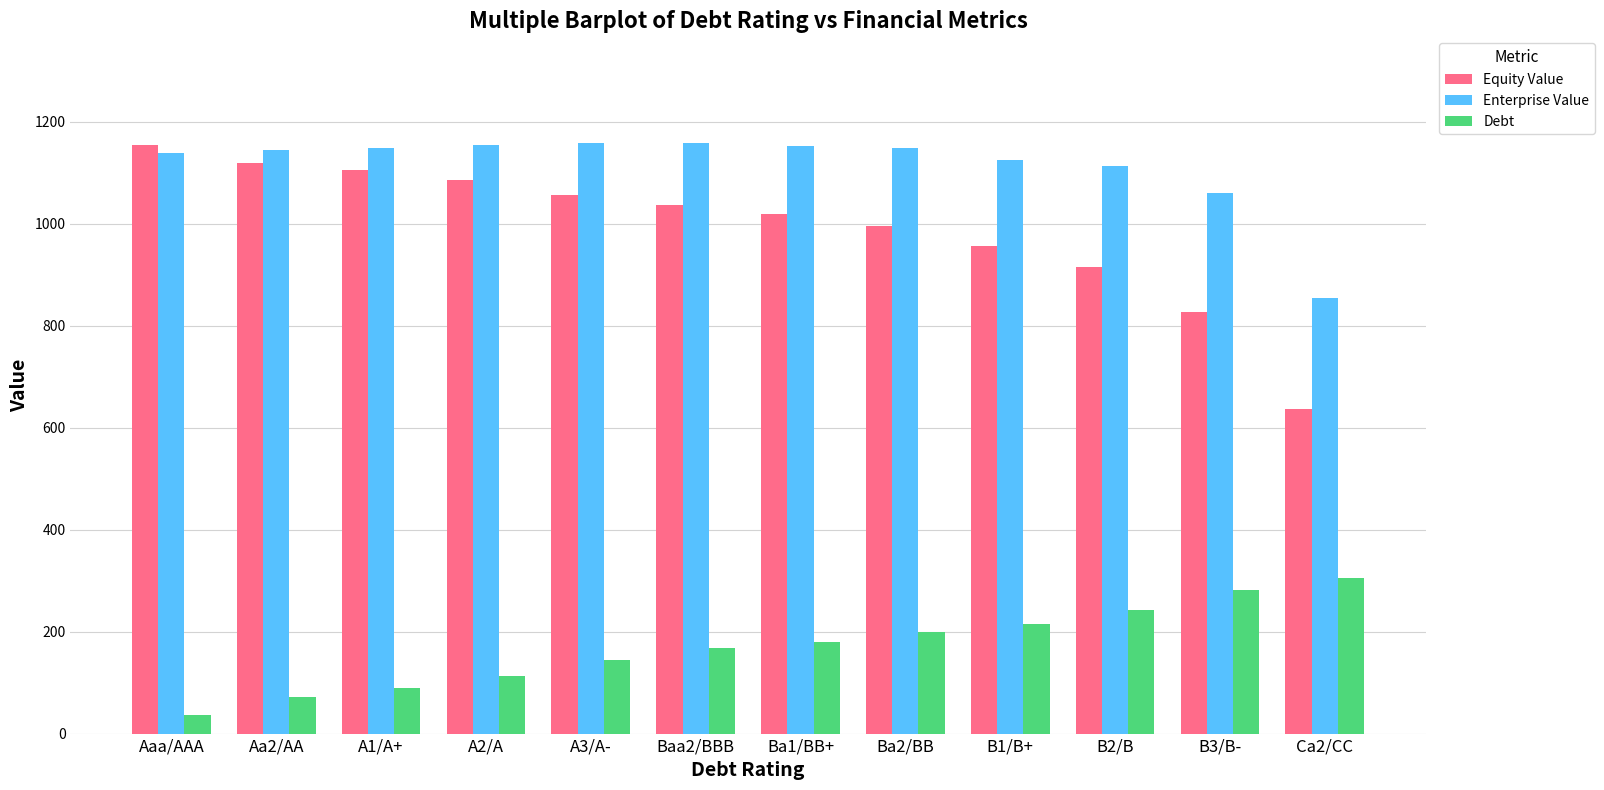

Read the Enterprise Value value at A3/A-.

1158.7